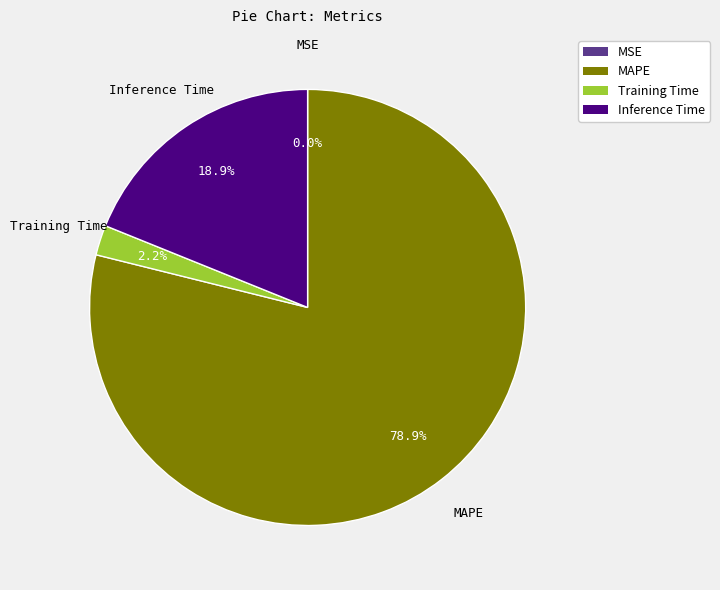

Is there any slice that represents more than half of the pie?

Yes